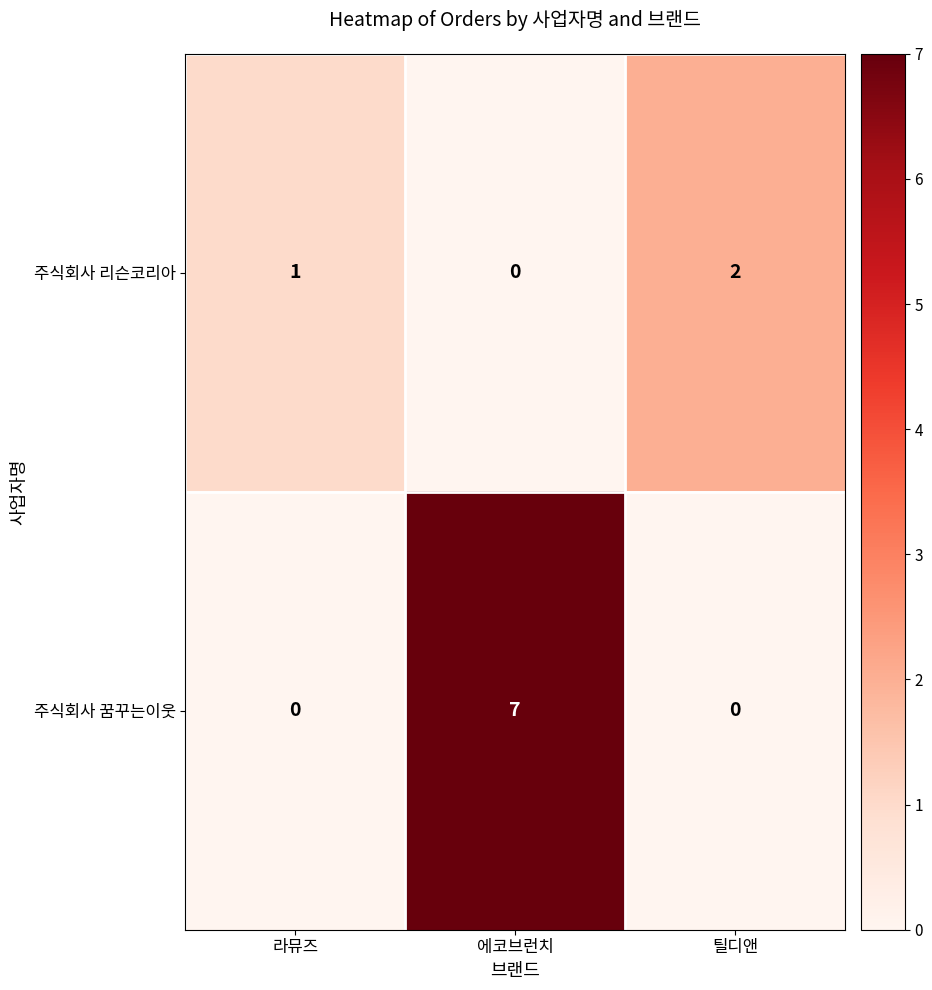

Which series has the largest total across all categories?

주식회사 꿈꾸는이웃